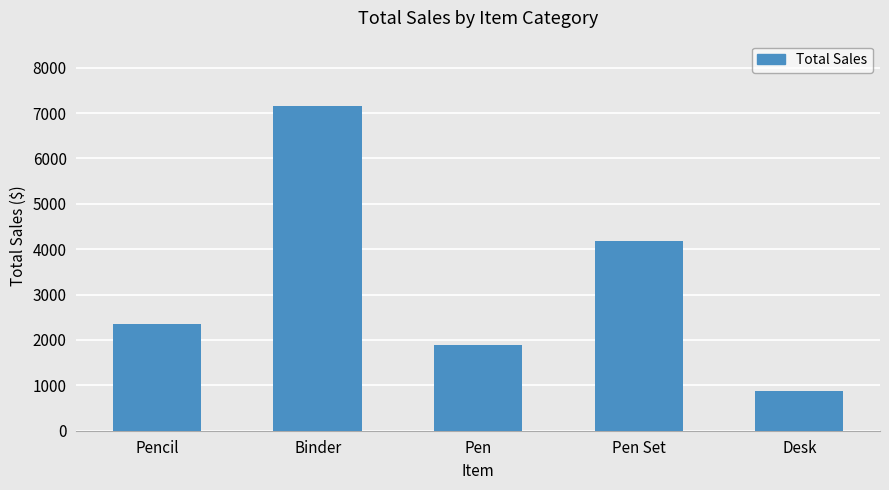

Read the value at Pen.

1894.0